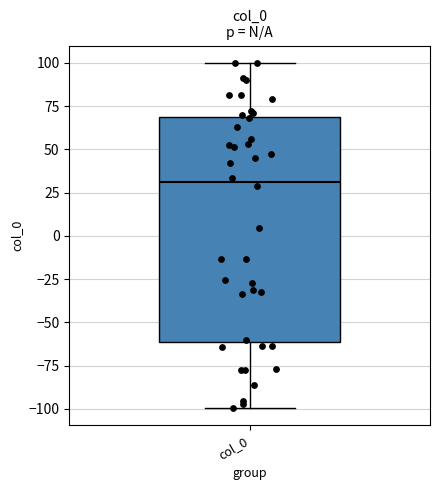

Where does the lower whisker of the box for col_0 end on the y-axis? The values are not printed on the chart, so give them approximately, as read against the axis.

-100